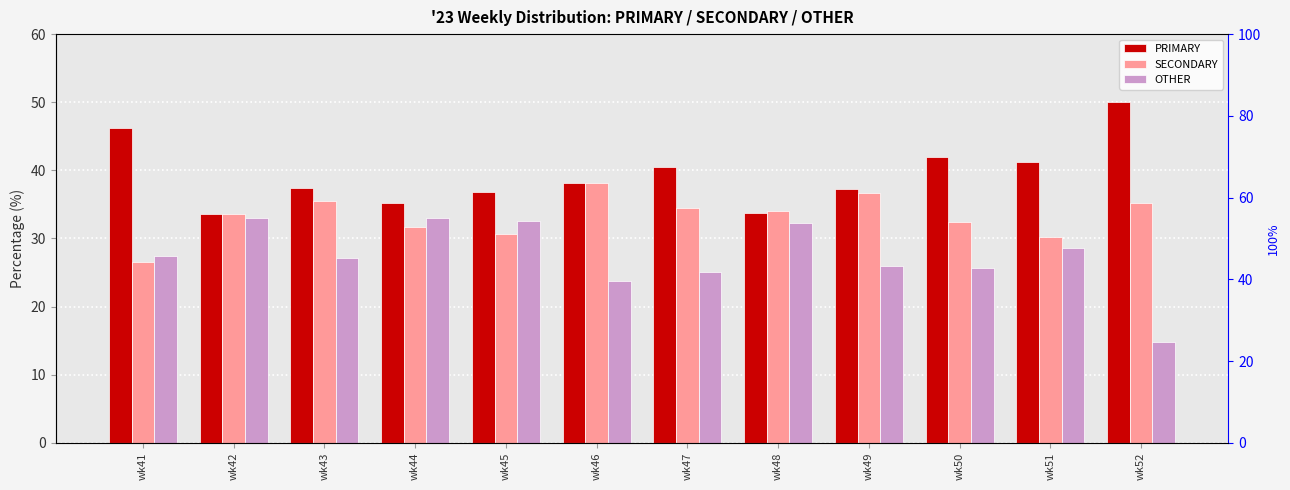

How many values in the OTHER series exceed 27?

7